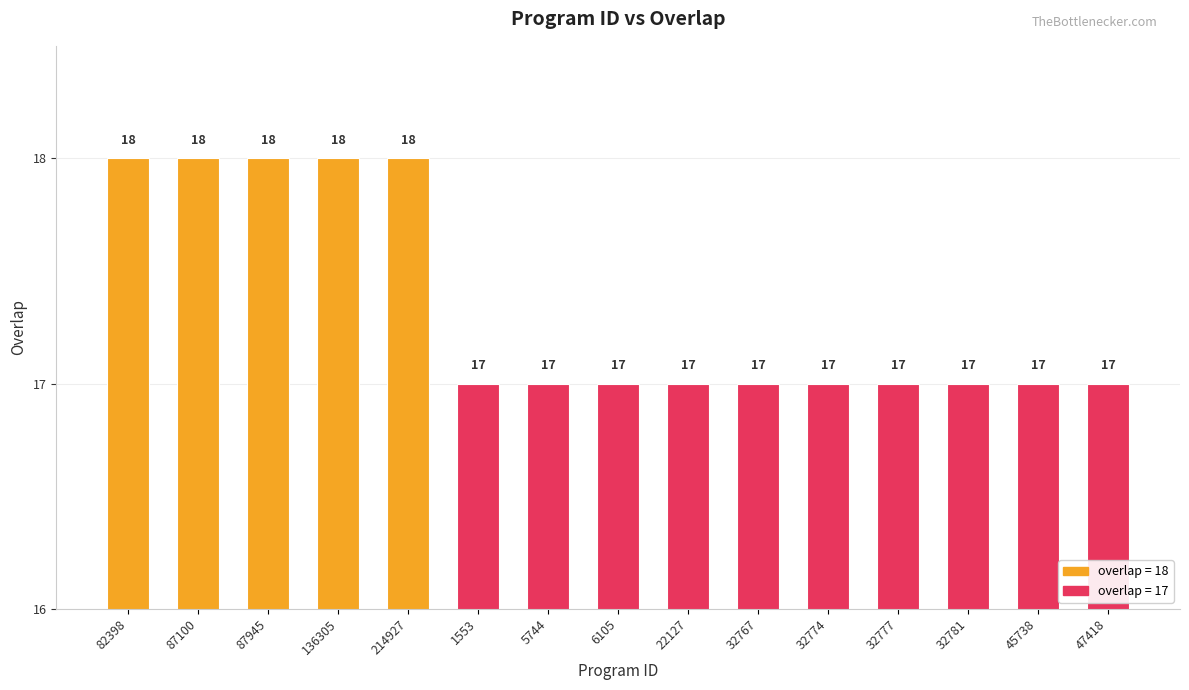

What is the ratio of the value at 136305 to the value at 47418?

1.1